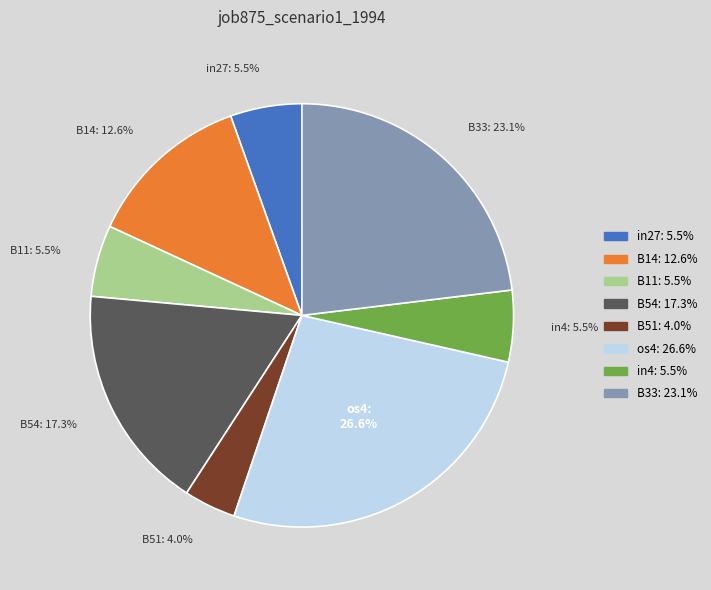

What portion of the pie excludes os4?

73.4%